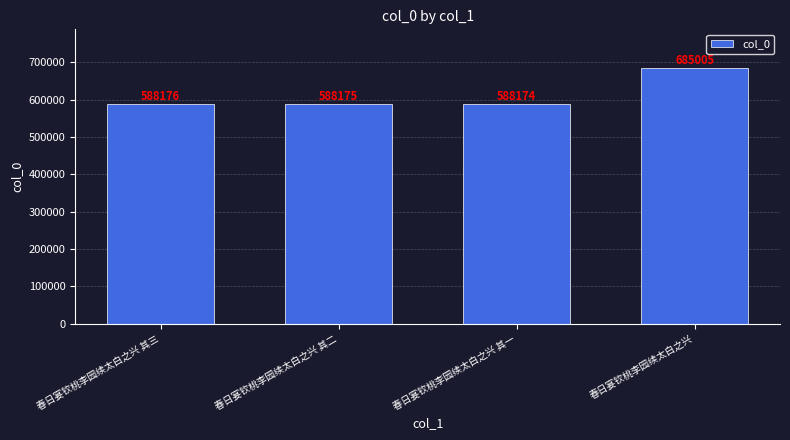

Rank the categories by value from lowest to highest.

春日宴钦桃李园续太白之兴 其一, 春日宴钦桃李园续太白之兴 其二, 春日宴钦桃李园续太白之兴 其三, 春日宴钦桃李园续太白之兴